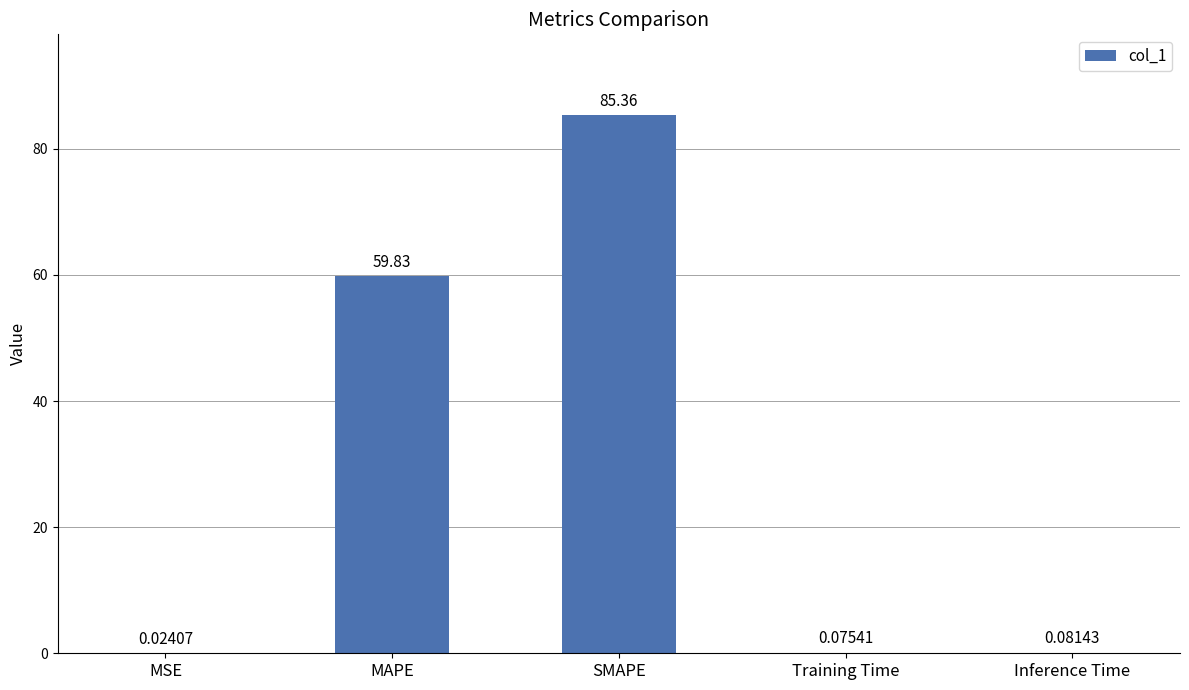

Which has a higher value, MSE or Inference Time?

Inference Time